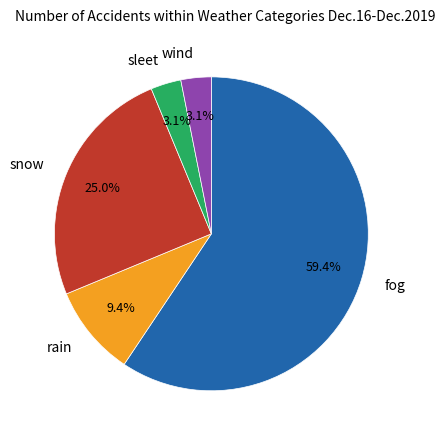

Which category has the biggest portion of the pie?

fog